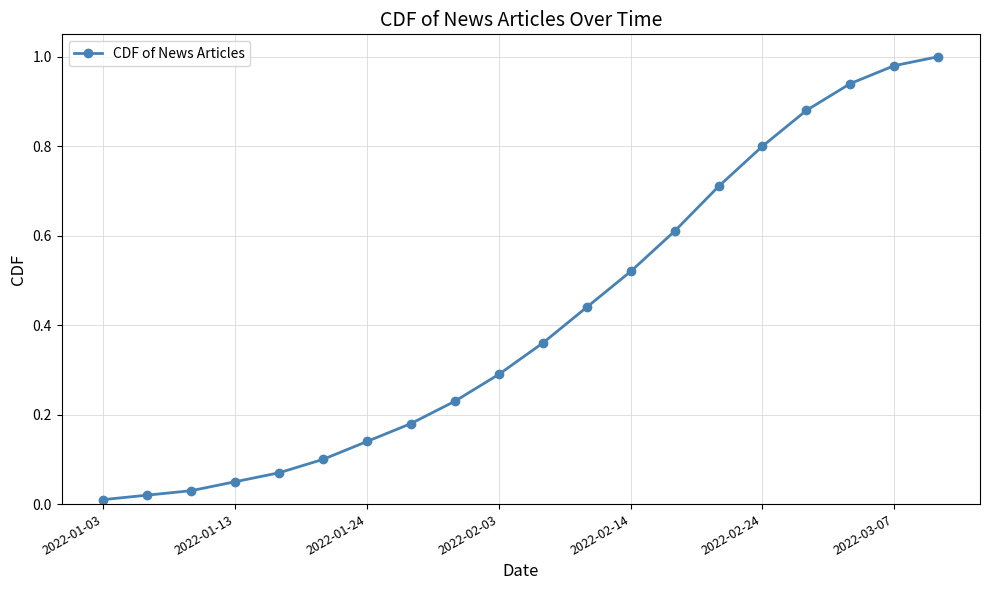

What is the sum of all values?

8.4